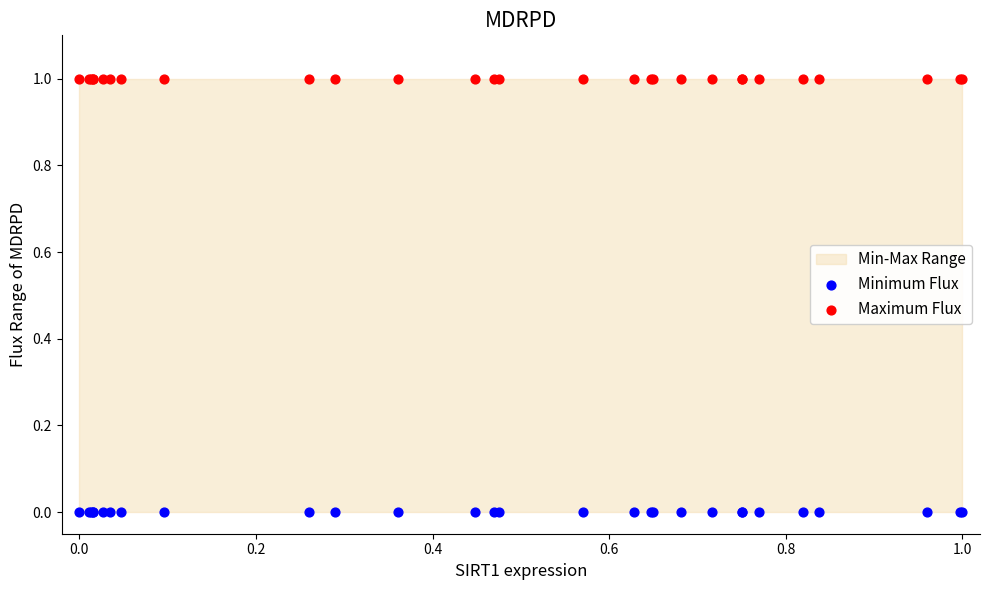

Which series contains the lowest Y value?

Minimum Flux